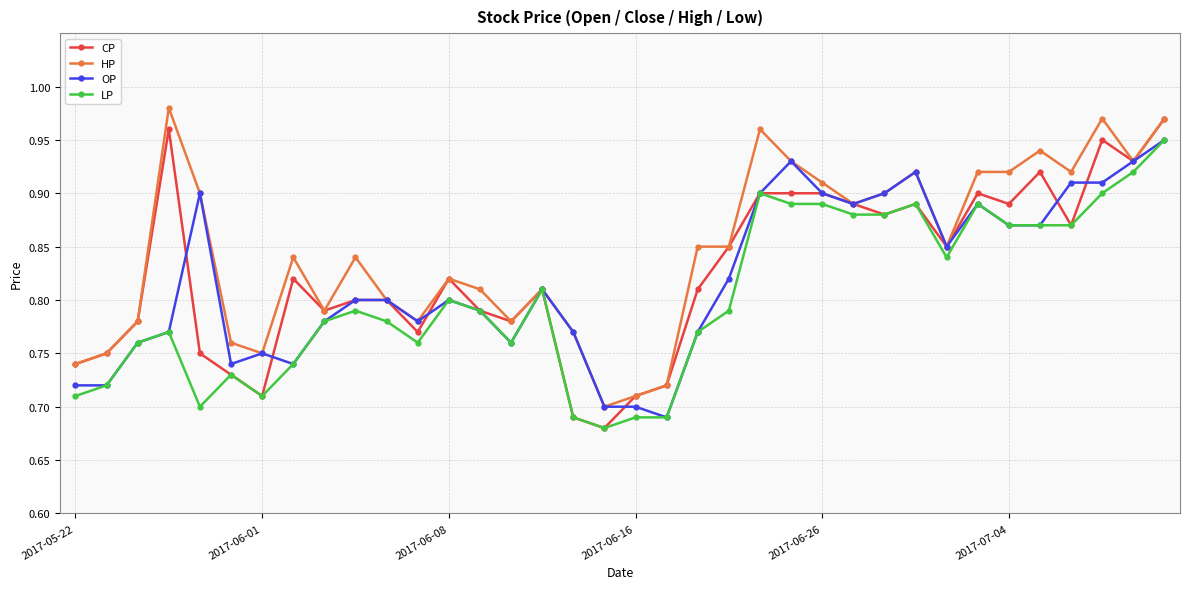

At how many categories does at least one series exceed 0?

36